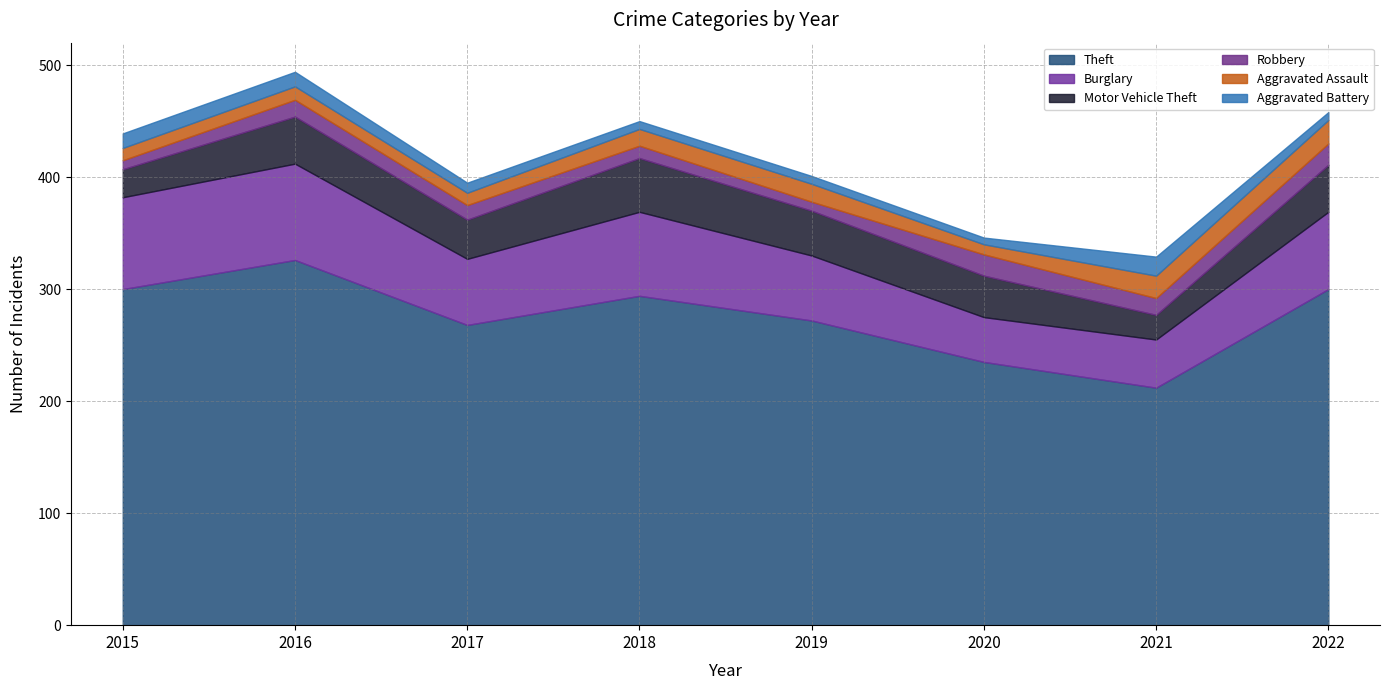

The Aggravated Battery series shows 13 at 2016. True or false?

True